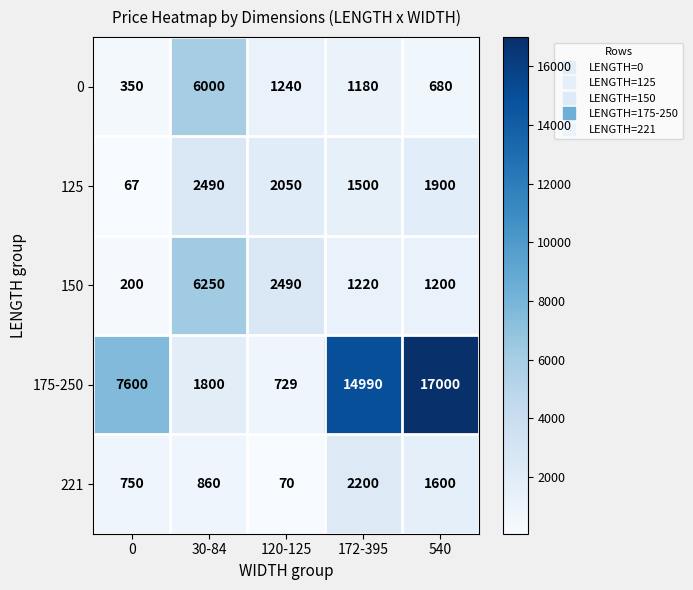

At which category is the sum across all series the highest?

540